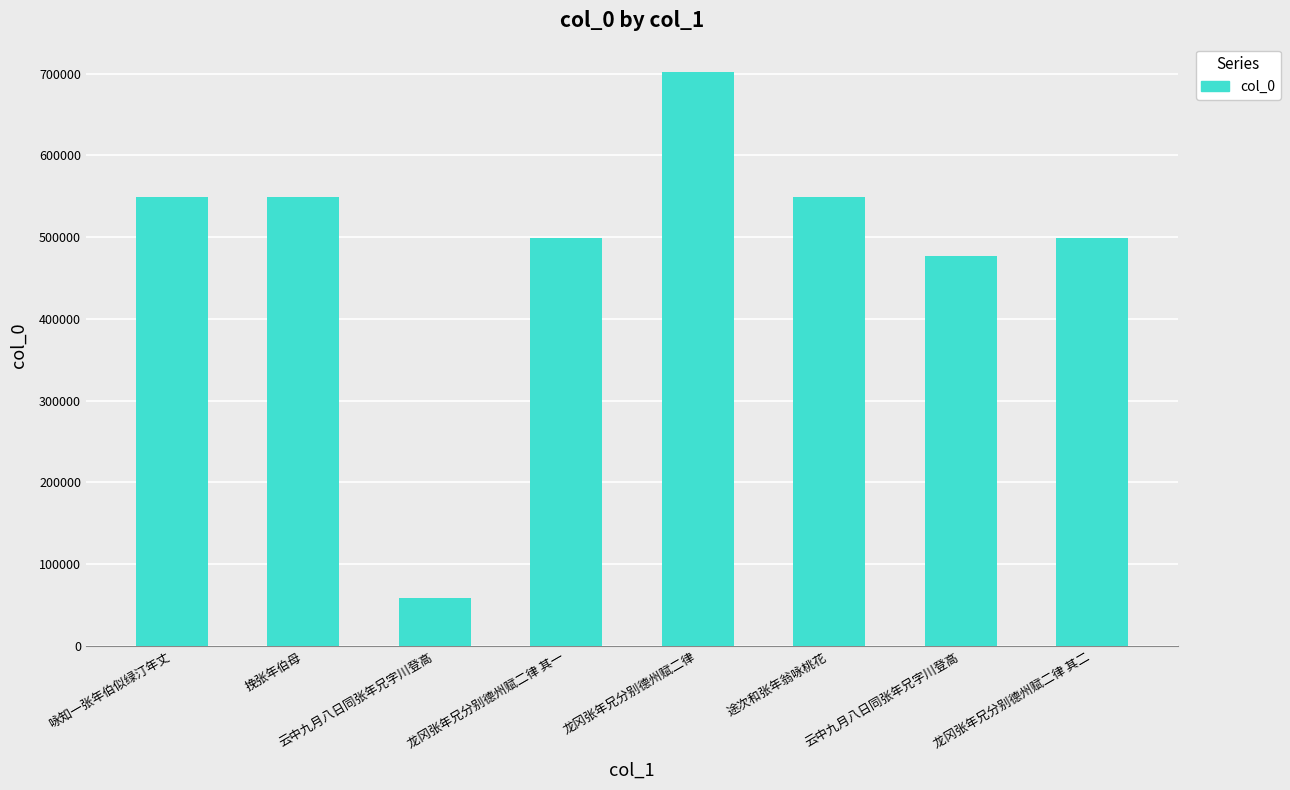

Which has a higher value, 云中九月八日同张年兄字川登高 or 咏知一张年伯似绿汀年丈?

咏知一张年伯似绿汀年丈